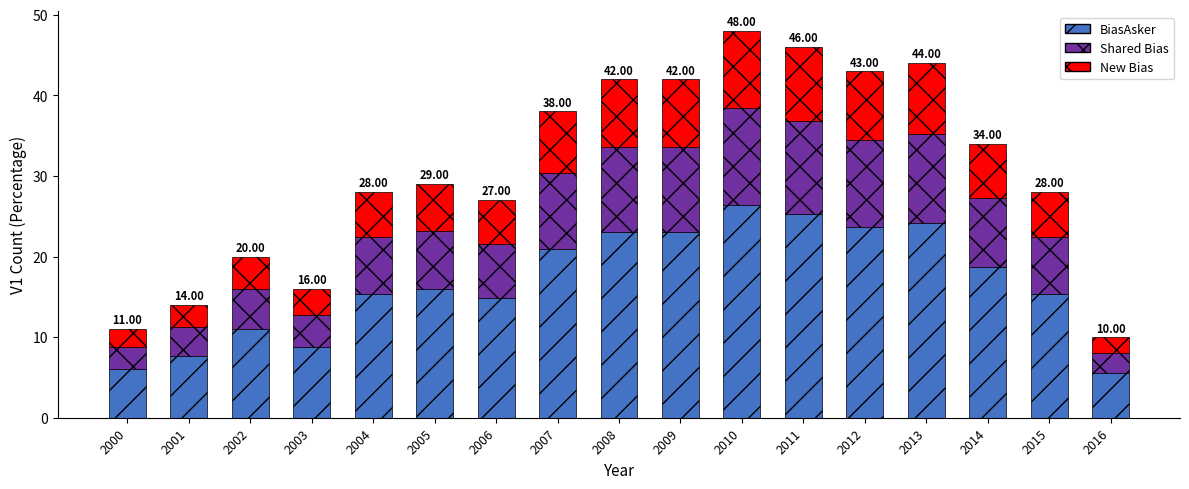

At which category is the sum across all series the highest?

2010